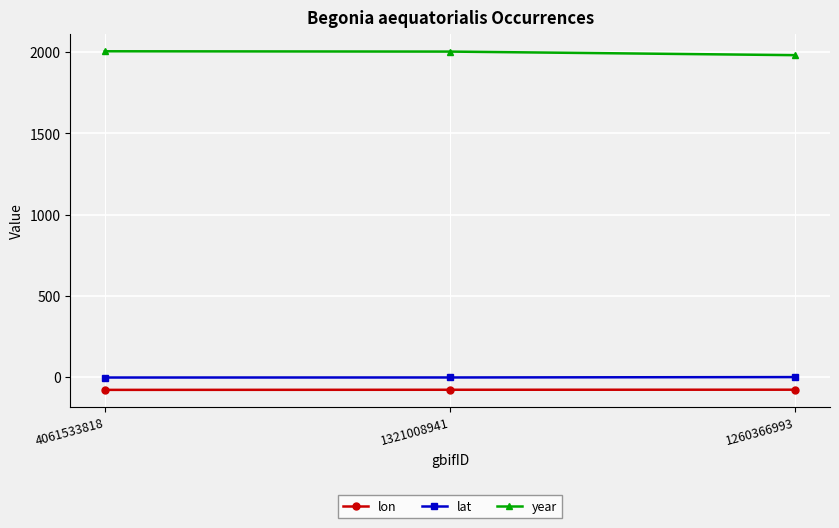

Does the chart display data point markers on the line(s)?

Yes